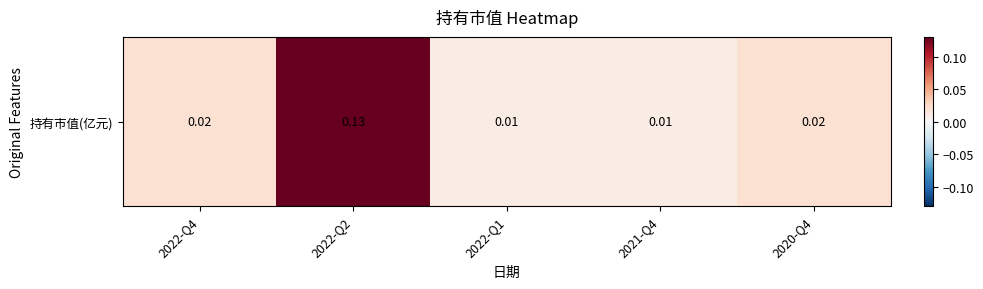

The chart shows a value of 0.0 at 2022-Q1. True or false?

False